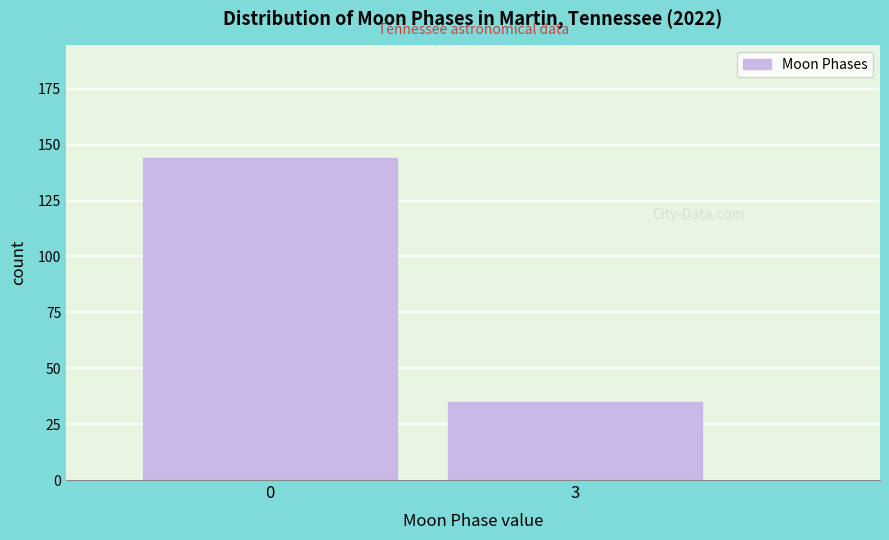

Reading right to left, list all the values displayed in this chart.

35	144